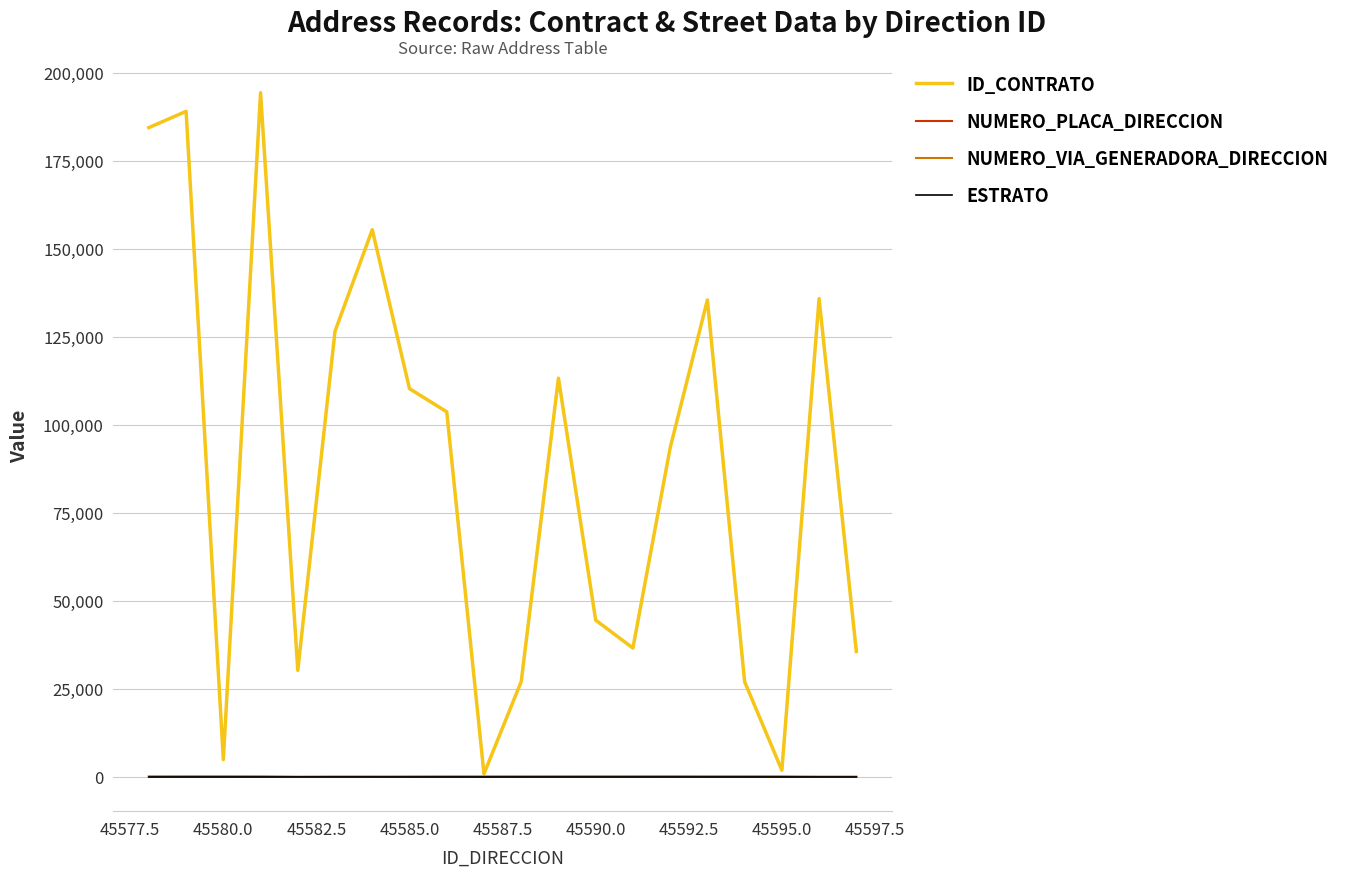

Which series has the widest spread of values?

ID_CONTRATO